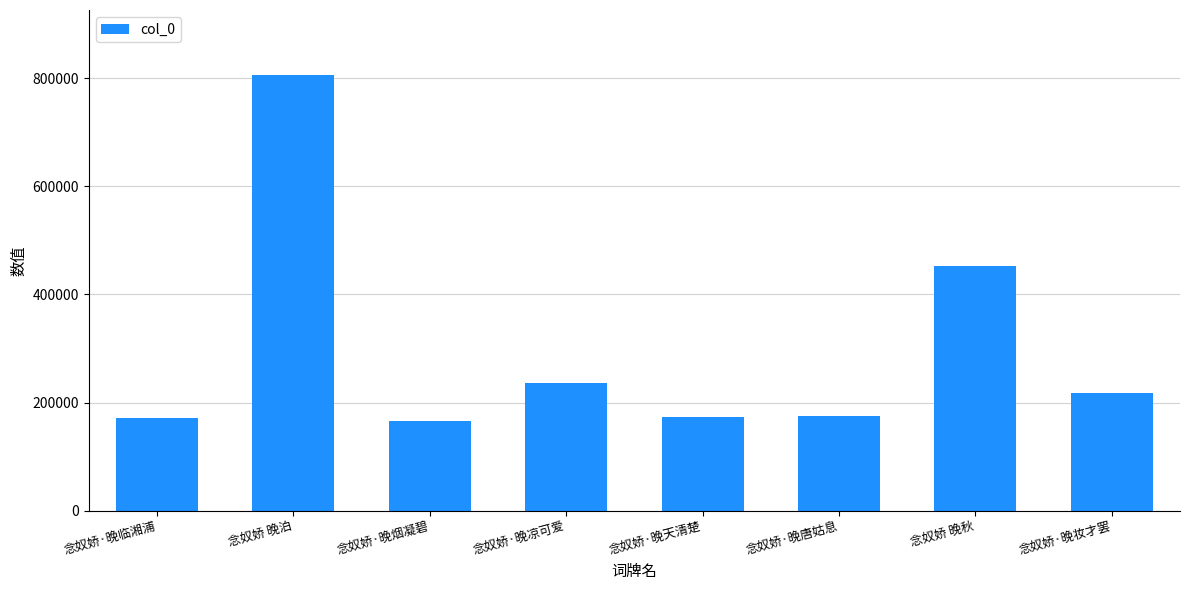

Read the value at 念奴娇·晚唐姑息, to the nearest 100.

175600